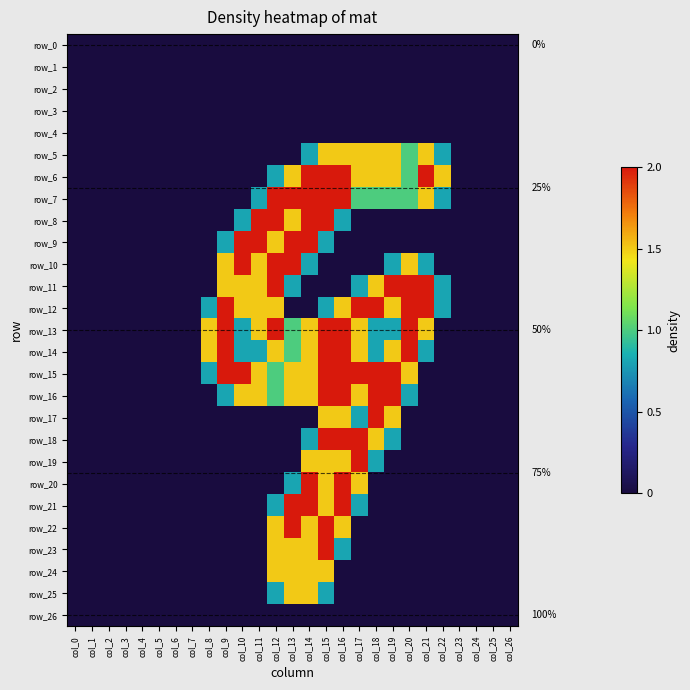

Reading left to right, transcribe all the data shown in this chart.

row_0: col_0=0.0	col_1=0.0	col_2=0.0	col_3=0.0	col_4=0.0	col_5=0.0	col_6=0.0	col_7=0.0	col_8=0.0	col_9=0.0	col_10=0.0	col_11=0.0	col_12=0.0	col_13=0.0	col_14=0.0	col_15=0.0	col_16=0.0	col_17=0.0	col_18=0.0	col_19=0.0	col_20=0.0	col_21=0.0	col_22=0.0	col_23=0.0	col_24=0.0	col_25=0.0	col_26=0.0
row_1: col_0=0.0	col_1=0.0	col_2=0.0	col_3=0.0	col_4=0.0	col_5=0.0	col_6=0.0	col_7=0.0	col_8=0.0	col_9=0.0	col_10=0.0	col_11=0.0	col_12=0.0	col_13=0.0	col_14=0.0	col_15=0.0	col_16=0.0	col_17=0.0	col_18=0.0	col_19=0.0	col_20=0.0	col_21=0.0	col_22=0.0	col_23=0.0	col_24=0.0	col_25=0.0	col_26=0.0
row_2: col_0=0.0	col_1=0.0	col_2=0.0	col_3=0.0	col_4=0.0	col_5=0.0	col_6=0.0	col_7=0.0	col_8=0.0	col_9=0.0	col_10=0.0	col_11=0.0	col_12=0.0	col_13=0.0	col_14=0.0	col_15=0.0	col_16=0.0	col_17=0.0	col_18=0.0	col_19=0.0	col_20=0.0	col_21=0.0	col_22=0.0	col_23=0.0	col_24=0.0	col_25=0.0	col_26=0.0
row_3: col_0=0.0	col_1=0.0	col_2=0.0	col_3=0.0	col_4=0.0	col_5=0.0	col_6=0.0	col_7=0.0	col_8=0.0	col_9=0.0	col_10=0.0	col_11=0.0	col_12=0.0	col_13=0.0	col_14=0.0	col_15=0.0	col_16=0.0	col_17=0.0	col_18=0.0	col_19=0.0	col_20=0.0	col_21=0.0	col_22=0.0	col_23=0.0	col_24=0.0	col_25=0.0	col_26=0.0
row_4: col_0=0.0	col_1=0.0	col_2=0.0	col_3=0.0	col_4=0.0	col_5=0.0	col_6=0.0	col_7=0.0	col_8=0.0	col_9=0.0	col_10=0.0	col_11=0.0	col_12=0.0	col_13=0.0	col_14=0.0	col_15=0.0	col_16=0.0	col_17=0.0	col_18=0.0	col_19=0.0	col_20=0.0	col_21=0.0	col_22=0.0	col_23=0.0	col_24=0.0	col_25=0.0	col_26=0.0
row_5: col_0=0.0	col_1=0.0	col_2=0.0	col_3=0.0	col_4=0.0	col_5=0.0	col_6=0.0	col_7=0.0	col_8=0.0	col_9=0.0	col_10=0.0	col_11=0.0	col_12=0.0	col_13=0.0	col_14=0.8	col_15=1.5	col_16=1.5	col_17=1.5	col_18=1.5	col_19=1.5	col_20=1.0	col_21=1.5	col_22=0.8	col_23=0.0	col_24=0.0	col_25=0.0	col_26=0.0
row_6: col_0=0.0	col_1=0.0	col_2=0.0	col_3=0.0	col_4=0.0	col_5=0.0	col_6=0.0	col_7=0.0	col_8=0.0	col_9=0.0	col_10=0.0	col_11=0.0	col_12=0.8	col_13=1.5	col_14=2.0	col_15=2.0	col_16=2.0	col_17=1.5	col_18=1.5	col_19=1.5	col_20=1.0	col_21=2.0	col_22=1.5	col_23=0.0	col_24=0.0	col_25=0.0	col_26=0.0
row_7: col_0=0.0	col_1=0.0	col_2=0.0	col_3=0.0	col_4=0.0	col_5=0.0	col_6=0.0	col_7=0.0	col_8=0.0	col_9=0.0	col_10=0.0	col_11=0.8	col_12=2.0	col_13=2.0	col_14=2.0	col_15=2.0	col_16=2.0	col_17=1.0	col_18=1.0	col_19=1.0	col_20=1.0	col_21=1.5	col_22=0.8	col_23=0.0	col_24=0.0	col_25=0.0	col_26=0.0
row_8: col_0=0.0	col_1=0.0	col_2=0.0	col_3=0.0	col_4=0.0	col_5=0.0	col_6=0.0	col_7=0.0	col_8=0.0	col_9=0.0	col_10=0.8	col_11=2.0	col_12=2.0	col_13=1.5	col_14=2.0	col_15=2.0	col_16=0.8	col_17=0.0	col_18=0.0	col_19=0.0	col_20=0.0	col_21=0.0	col_22=0.0	col_23=0.0	col_24=0.0	col_25=0.0	col_26=0.0
row_9: col_0=0.0	col_1=0.0	col_2=0.0	col_3=0.0	col_4=0.0	col_5=0.0	col_6=0.0	col_7=0.0	col_8=0.0	col_9=0.8	col_10=2.0	col_11=2.0	col_12=1.5	col_13=2.0	col_14=2.0	col_15=0.8	col_16=0.0	col_17=0.0	col_18=0.0	col_19=0.0	col_20=0.0	col_21=0.0	col_22=0.0	col_23=0.0	col_24=0.0	col_25=0.0	col_26=0.0
row_10: col_0=0.0	col_1=0.0	col_2=0.0	col_3=0.0	col_4=0.0	col_5=0.0	col_6=0.0	col_7=0.0	col_8=0.0	col_9=1.5	col_10=2.0	col_11=1.5	col_12=2.0	col_13=2.0	col_14=0.8	col_15=0.0	col_16=0.0	col_17=0.0	col_18=0.0	col_19=0.8	col_20=1.5	col_21=0.8	col_22=0.0	col_23=0.0	col_24=0.0	col_25=0.0	col_26=0.0
row_11: col_0=0.0	col_1=0.0	col_2=0.0	col_3=0.0	col_4=0.0	col_5=0.0	col_6=0.0	col_7=0.0	col_8=0.0	col_9=1.5	col_10=1.5	col_11=1.5	col_12=2.0	col_13=0.8	col_14=0.0	col_15=0.0	col_16=0.0	col_17=0.8	col_18=1.5	col_19=2.0	col_20=2.0	col_21=2.0	col_22=0.8	col_23=0.0	col_24=0.0	col_25=0.0	col_26=0.0
row_12: col_0=0.0	col_1=0.0	col_2=0.0	col_3=0.0	col_4=0.0	col_5=0.0	col_6=0.0	col_7=0.0	col_8=0.8	col_9=2.0	col_10=1.5	col_11=1.5	col_12=1.5	col_13=0.0	col_14=0.0	col_15=0.8	col_16=1.5	col_17=2.0	col_18=2.0	col_19=1.5	col_20=2.0	col_21=2.0	col_22=0.8	col_23=0.0	col_24=0.0	col_25=0.0	col_26=0.0
row_13: col_0=0.0	col_1=0.0	col_2=0.0	col_3=0.0	col_4=0.0	col_5=0.0	col_6=0.0	col_7=0.0	col_8=1.5	col_9=2.0	col_10=0.8	col_11=1.5	col_12=2.0	col_13=1.0	col_14=1.5	col_15=2.0	col_16=2.0	col_17=1.5	col_18=0.8	col_19=0.8	col_20=2.0	col_21=1.5	col_22=0.0	col_23=0.0	col_24=0.0	col_25=0.0	col_26=0.0
row_14: col_0=0.0	col_1=0.0	col_2=0.0	col_3=0.0	col_4=0.0	col_5=0.0	col_6=0.0	col_7=0.0	col_8=1.5	col_9=2.0	col_10=0.8	col_11=0.8	col_12=1.5	col_13=1.0	col_14=1.5	col_15=2.0	col_16=2.0	col_17=1.5	col_18=0.8	col_19=1.5	col_20=2.0	col_21=0.8	col_22=0.0	col_23=0.0	col_24=0.0	col_25=0.0	col_26=0.0
row_15: col_0=0.0	col_1=0.0	col_2=0.0	col_3=0.0	col_4=0.0	col_5=0.0	col_6=0.0	col_7=0.0	col_8=0.8	col_9=2.0	col_10=2.0	col_11=1.5	col_12=1.0	col_13=1.5	col_14=1.5	col_15=2.0	col_16=2.0	col_17=2.0	col_18=2.0	col_19=2.0	col_20=1.5	col_21=0.0	col_22=0.0	col_23=0.0	col_24=0.0	col_25=0.0	col_26=0.0
row_16: col_0=0.0	col_1=0.0	col_2=0.0	col_3=0.0	col_4=0.0	col_5=0.0	col_6=0.0	col_7=0.0	col_8=0.0	col_9=0.8	col_10=1.5	col_11=1.5	col_12=1.0	col_13=1.5	col_14=1.5	col_15=2.0	col_16=2.0	col_17=1.5	col_18=2.0	col_19=2.0	col_20=0.8	col_21=0.0	col_22=0.0	col_23=0.0	col_24=0.0	col_25=0.0	col_26=0.0
row_17: col_0=0.0	col_1=0.0	col_2=0.0	col_3=0.0	col_4=0.0	col_5=0.0	col_6=0.0	col_7=0.0	col_8=0.0	col_9=0.0	col_10=0.0	col_11=0.0	col_12=0.0	col_13=0.0	col_14=0.0	col_15=1.5	col_16=1.5	col_17=0.8	col_18=2.0	col_19=1.5	col_20=0.0	col_21=0.0	col_22=0.0	col_23=0.0	col_24=0.0	col_25=0.0	col_26=0.0
row_18: col_0=0.0	col_1=0.0	col_2=0.0	col_3=0.0	col_4=0.0	col_5=0.0	col_6=0.0	col_7=0.0	col_8=0.0	col_9=0.0	col_10=0.0	col_11=0.0	col_12=0.0	col_13=0.0	col_14=0.8	col_15=2.0	col_16=2.0	col_17=2.0	col_18=1.5	col_19=0.8	col_20=0.0	col_21=0.0	col_22=0.0	col_23=0.0	col_24=0.0	col_25=0.0	col_26=0.0
row_19: col_0=0.0	col_1=0.0	col_2=0.0	col_3=0.0	col_4=0.0	col_5=0.0	col_6=0.0	col_7=0.0	col_8=0.0	col_9=0.0	col_10=0.0	col_11=0.0	col_12=0.0	col_13=0.0	col_14=1.5	col_15=1.5	col_16=1.5	col_17=2.0	col_18=0.8	col_19=0.0	col_20=0.0	col_21=0.0	col_22=0.0	col_23=0.0	col_24=0.0	col_25=0.0	col_26=0.0
row_20: col_0=0.0	col_1=0.0	col_2=0.0	col_3=0.0	col_4=0.0	col_5=0.0	col_6=0.0	col_7=0.0	col_8=0.0	col_9=0.0	col_10=0.0	col_11=0.0	col_12=0.0	col_13=0.8	col_14=2.0	col_15=1.5	col_16=2.0	col_17=1.5	col_18=0.0	col_19=0.0	col_20=0.0	col_21=0.0	col_22=0.0	col_23=0.0	col_24=0.0	col_25=0.0	col_26=0.0
row_21: col_0=0.0	col_1=0.0	col_2=0.0	col_3=0.0	col_4=0.0	col_5=0.0	col_6=0.0	col_7=0.0	col_8=0.0	col_9=0.0	col_10=0.0	col_11=0.0	col_12=0.8	col_13=2.0	col_14=2.0	col_15=1.5	col_16=2.0	col_17=0.8	col_18=0.0	col_19=0.0	col_20=0.0	col_21=0.0	col_22=0.0	col_23=0.0	col_24=0.0	col_25=0.0	col_26=0.0
row_22: col_0=0.0	col_1=0.0	col_2=0.0	col_3=0.0	col_4=0.0	col_5=0.0	col_6=0.0	col_7=0.0	col_8=0.0	col_9=0.0	col_10=0.0	col_11=0.0	col_12=1.5	col_13=2.0	col_14=1.5	col_15=2.0	col_16=1.5	col_17=0.0	col_18=0.0	col_19=0.0	col_20=0.0	col_21=0.0	col_22=0.0	col_23=0.0	col_24=0.0	col_25=0.0	col_26=0.0
row_23: col_0=0.0	col_1=0.0	col_2=0.0	col_3=0.0	col_4=0.0	col_5=0.0	col_6=0.0	col_7=0.0	col_8=0.0	col_9=0.0	col_10=0.0	col_11=0.0	col_12=1.5	col_13=1.5	col_14=1.5	col_15=2.0	col_16=0.8	col_17=0.0	col_18=0.0	col_19=0.0	col_20=0.0	col_21=0.0	col_22=0.0	col_23=0.0	col_24=0.0	col_25=0.0	col_26=0.0
row_24: col_0=0.0	col_1=0.0	col_2=0.0	col_3=0.0	col_4=0.0	col_5=0.0	col_6=0.0	col_7=0.0	col_8=0.0	col_9=0.0	col_10=0.0	col_11=0.0	col_12=1.5	col_13=1.5	col_14=1.5	col_15=1.5	col_16=0.0	col_17=0.0	col_18=0.0	col_19=0.0	col_20=0.0	col_21=0.0	col_22=0.0	col_23=0.0	col_24=0.0	col_25=0.0	col_26=0.0
row_25: col_0=0.0	col_1=0.0	col_2=0.0	col_3=0.0	col_4=0.0	col_5=0.0	col_6=0.0	col_7=0.0	col_8=0.0	col_9=0.0	col_10=0.0	col_11=0.0	col_12=0.8	col_13=1.5	col_14=1.5	col_15=0.8	col_16=0.0	col_17=0.0	col_18=0.0	col_19=0.0	col_20=0.0	col_21=0.0	col_22=0.0	col_23=0.0	col_24=0.0	col_25=0.0	col_26=0.0
row_26: col_0=0.0	col_1=0.0	col_2=0.0	col_3=0.0	col_4=0.0	col_5=0.0	col_6=0.0	col_7=0.0	col_8=0.0	col_9=0.0	col_10=0.0	col_11=0.0	col_12=0.0	col_13=0.0	col_14=0.0	col_15=0.0	col_16=0.0	col_17=0.0	col_18=0.0	col_19=0.0	col_20=0.0	col_21=0.0	col_22=0.0	col_23=0.0	col_24=0.0	col_25=0.0	col_26=0.0